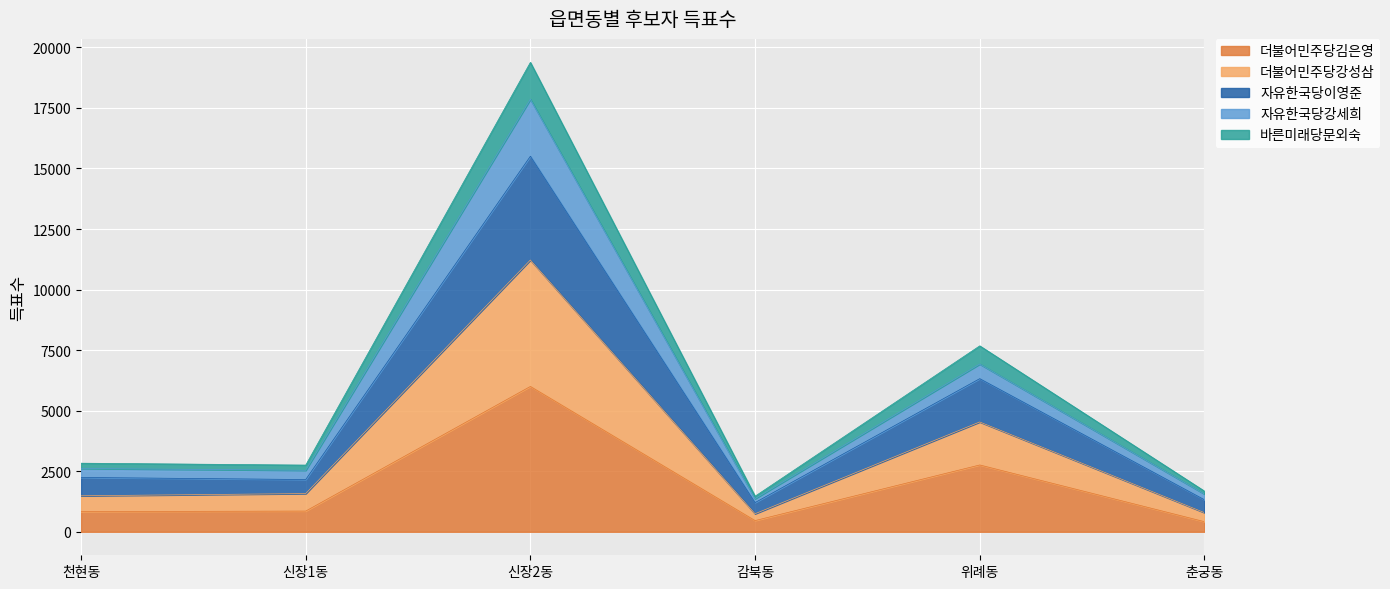

Which category has the lowest value across all series?

춘궁동